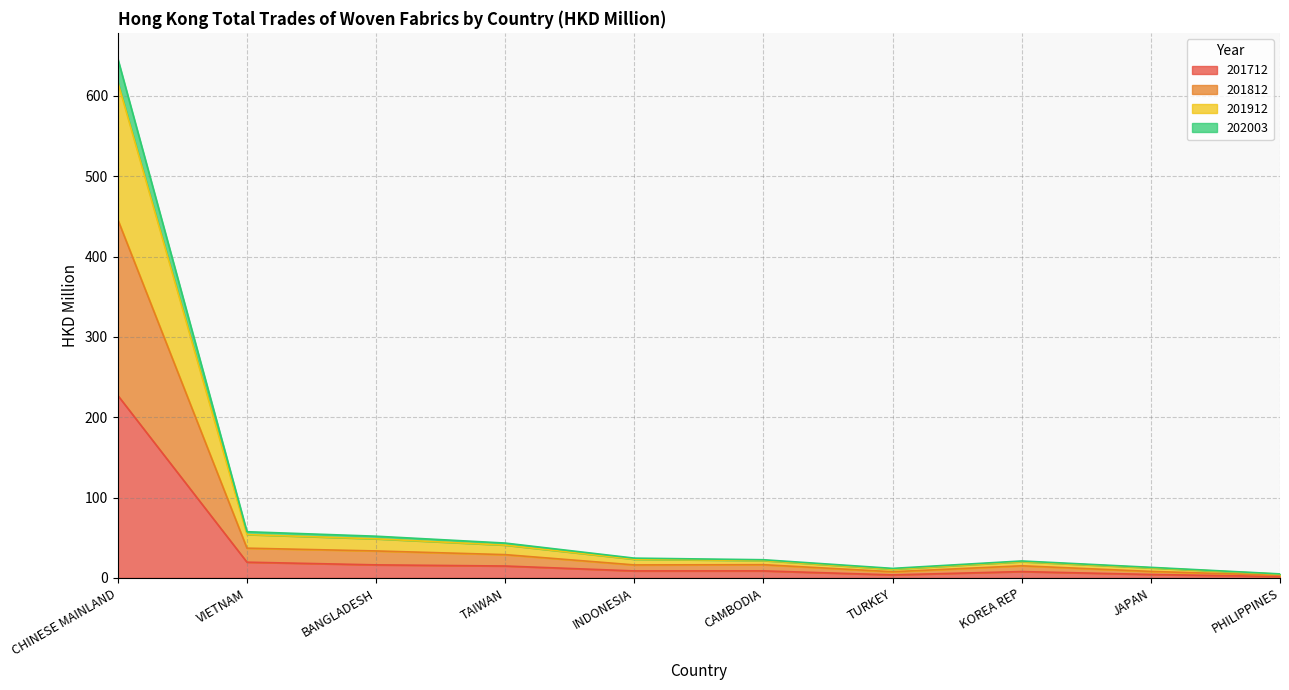

At which category is the sum across all series the highest?

CHINESE MAINLAND